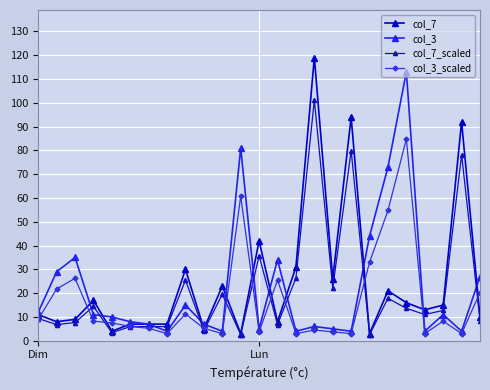

Which category has the highest value in the col_7_scaled series?

15